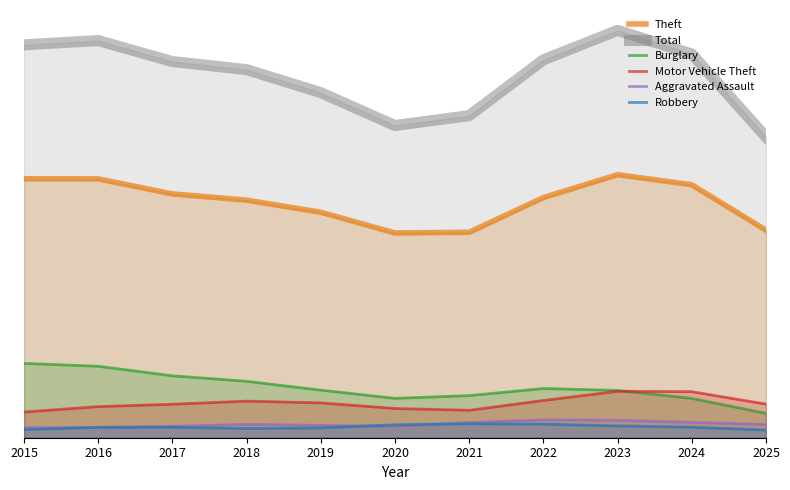

The value of Theft at 2025 is 253.9. True or false?

True